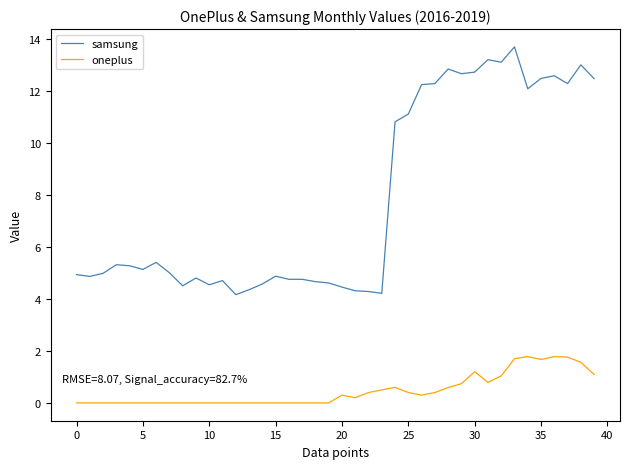

List the series in order of their overall mean, lowest first.

oneplus, samsung